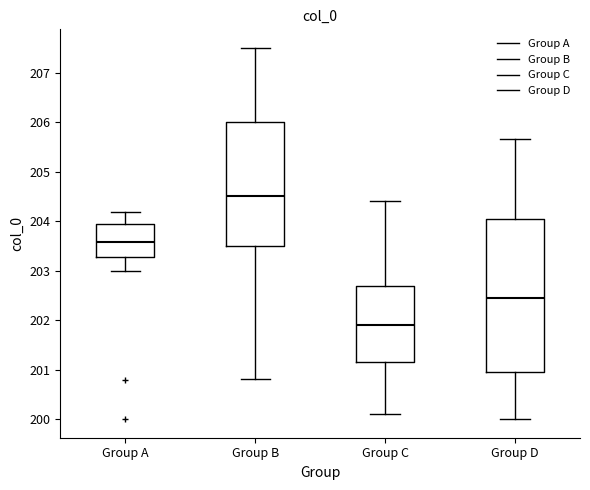

Reading left to right, read every box against the y-axis: the position of its median line, the range the box covers, and the ends of its whiskers. The values are not printed on the chart, so give them approximately, as read against the axis.

Group A: median 203.6, box 203.3 to 203.9, whiskers 203.0 to 204.2
Group B: median 204.5, box 203.5 to 206.0, whiskers 200.8 to 207.5
Group C: median 201.9, box 201.2 to 202.7, whiskers 200.1 to 204.4
Group D: median 202.5, box 201.0 to 204.1, whiskers 200.0 to 205.7